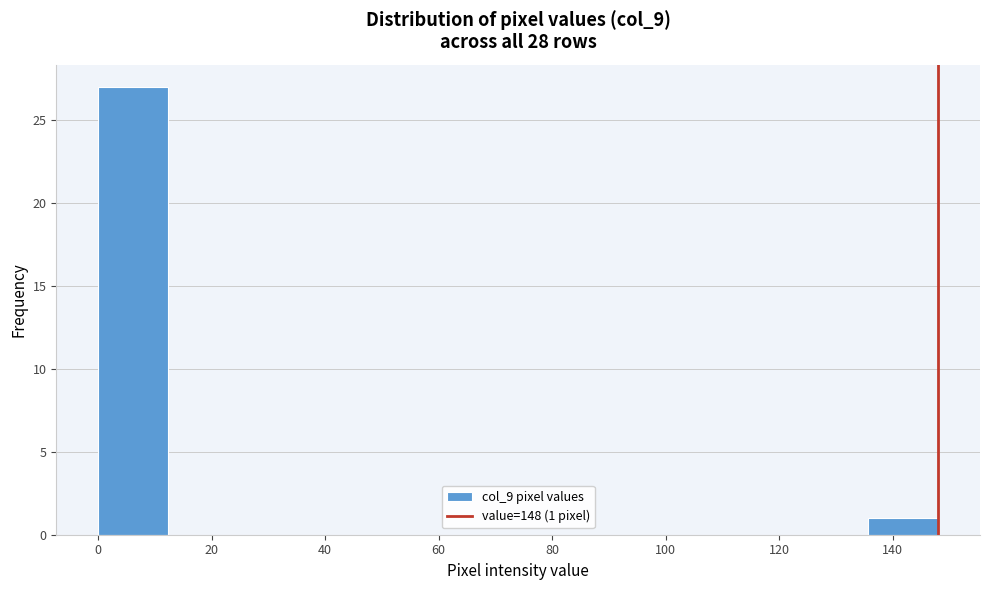

Over which range of the x-axis is the bar tallest?

0 to 12